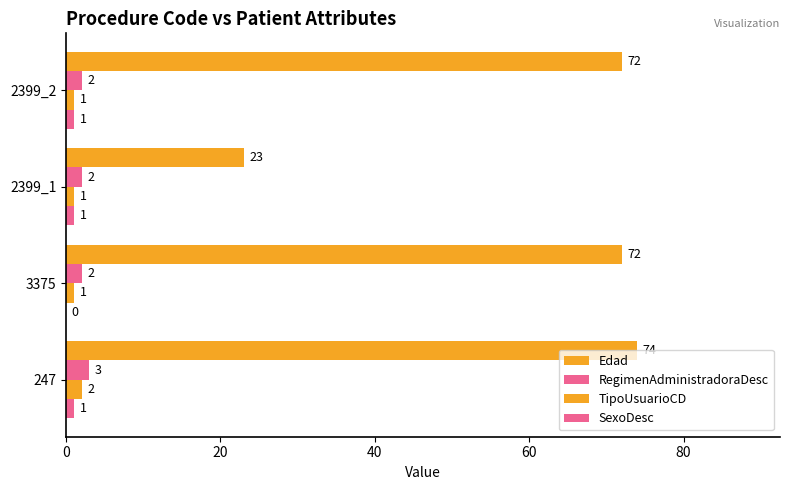

At how many categories does at least one series exceed 31?

3